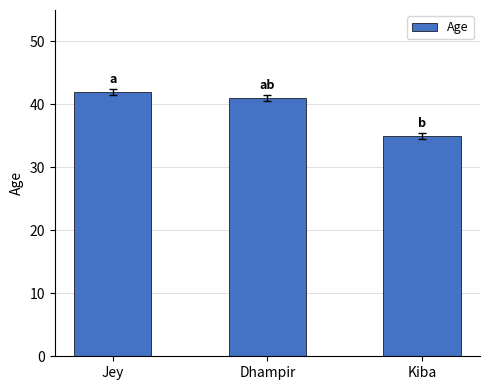

What is the label of the 3rd bar from the right?

Jey